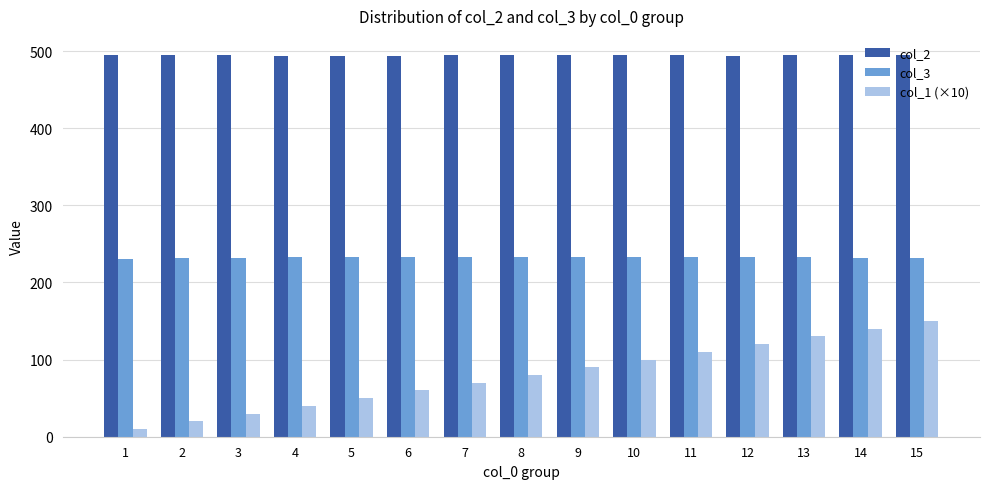

What is the difference between the highest and lowest values at 3?

464.4